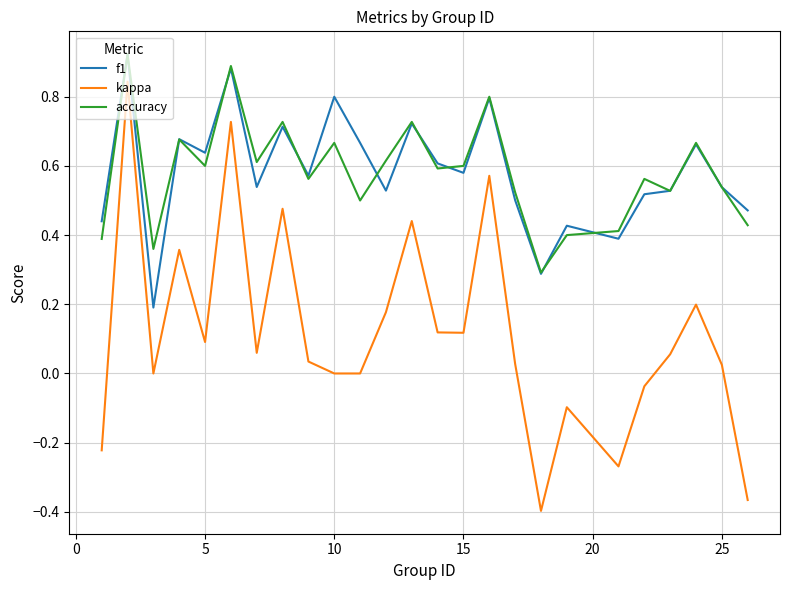

True or false: accuracy and kappa intersect in this chart.

False